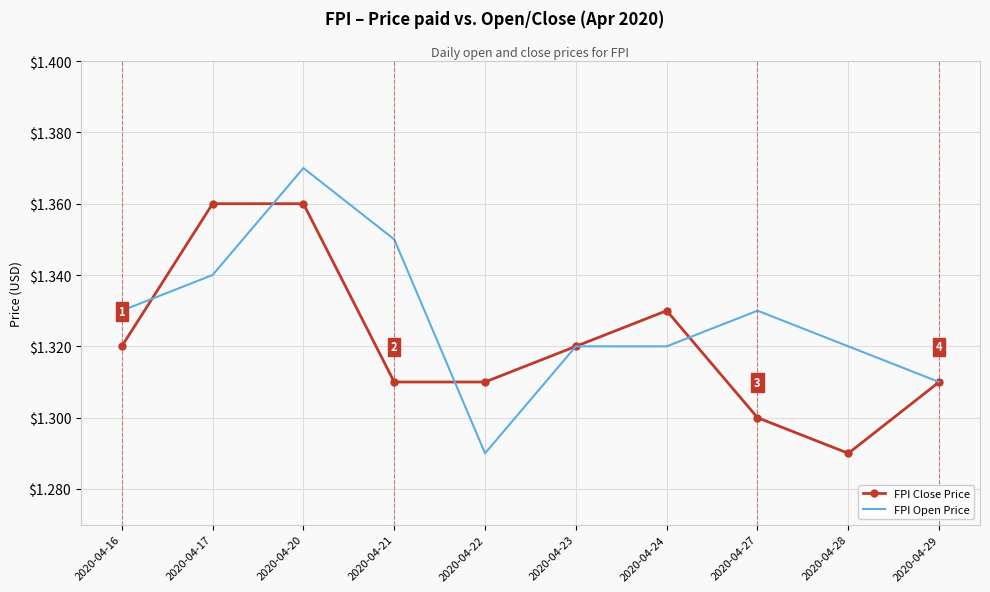

List the series in order of their peak value, highest first.

FPI Open Price, FPI Close Price